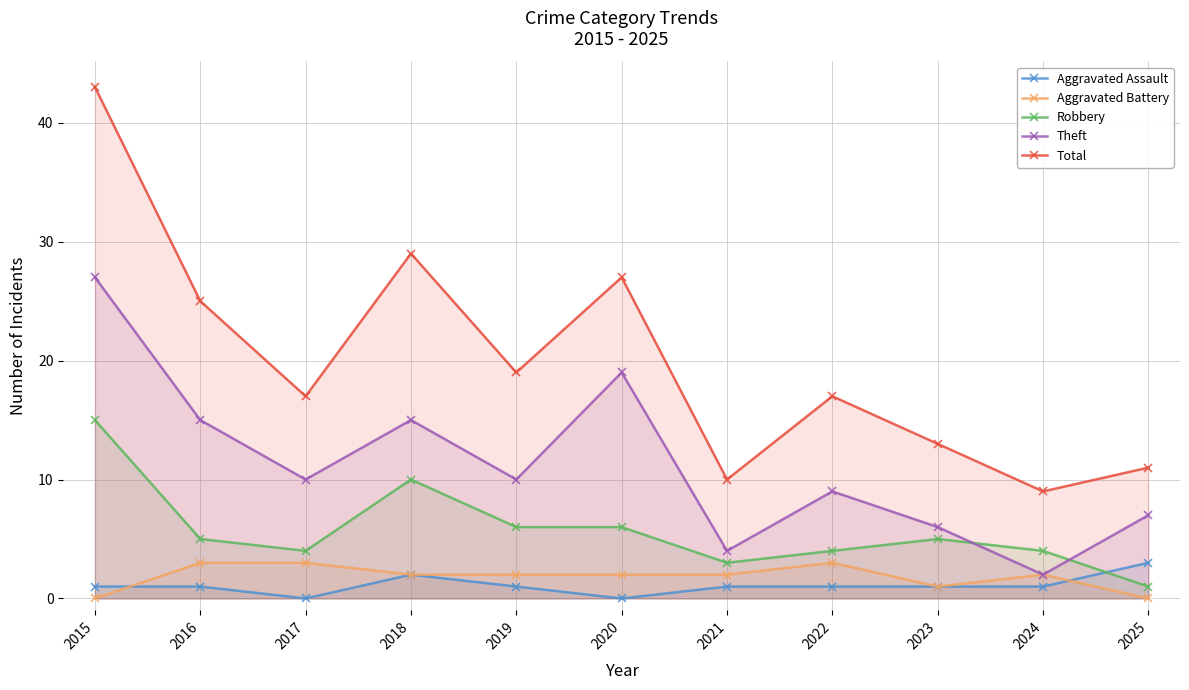

Which series has the largest range (max minus min)?

Total